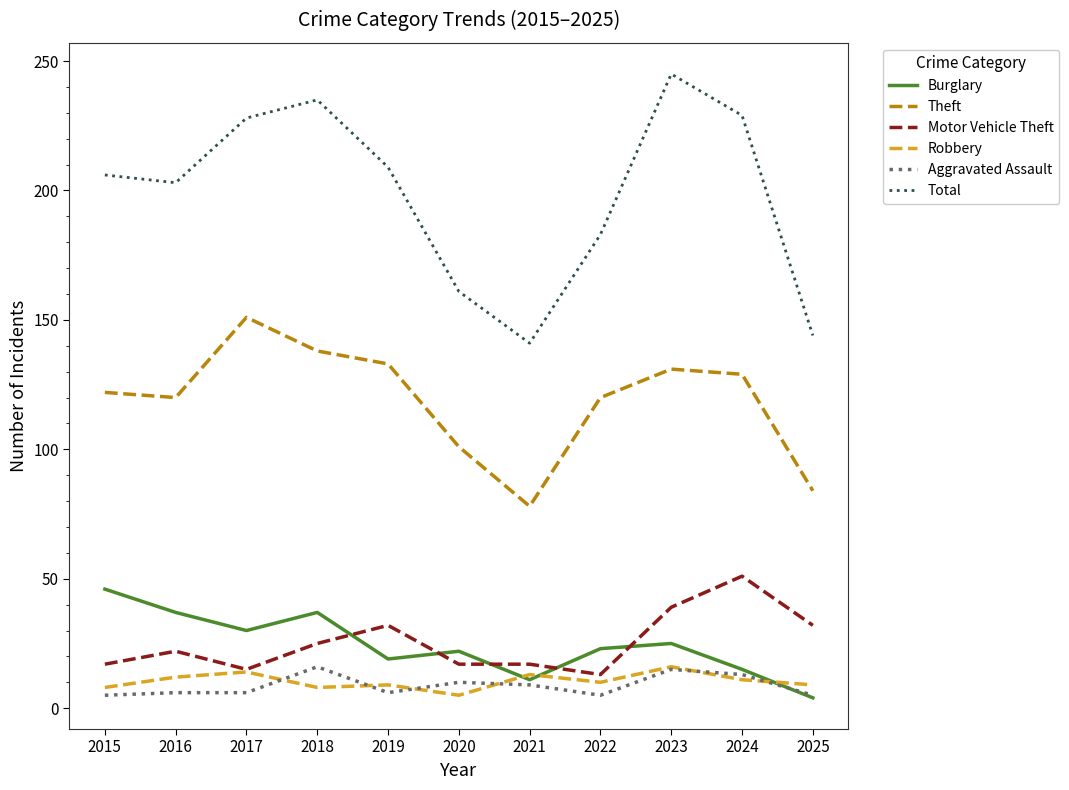

True or false: Robbery and Total cross at least once.

False